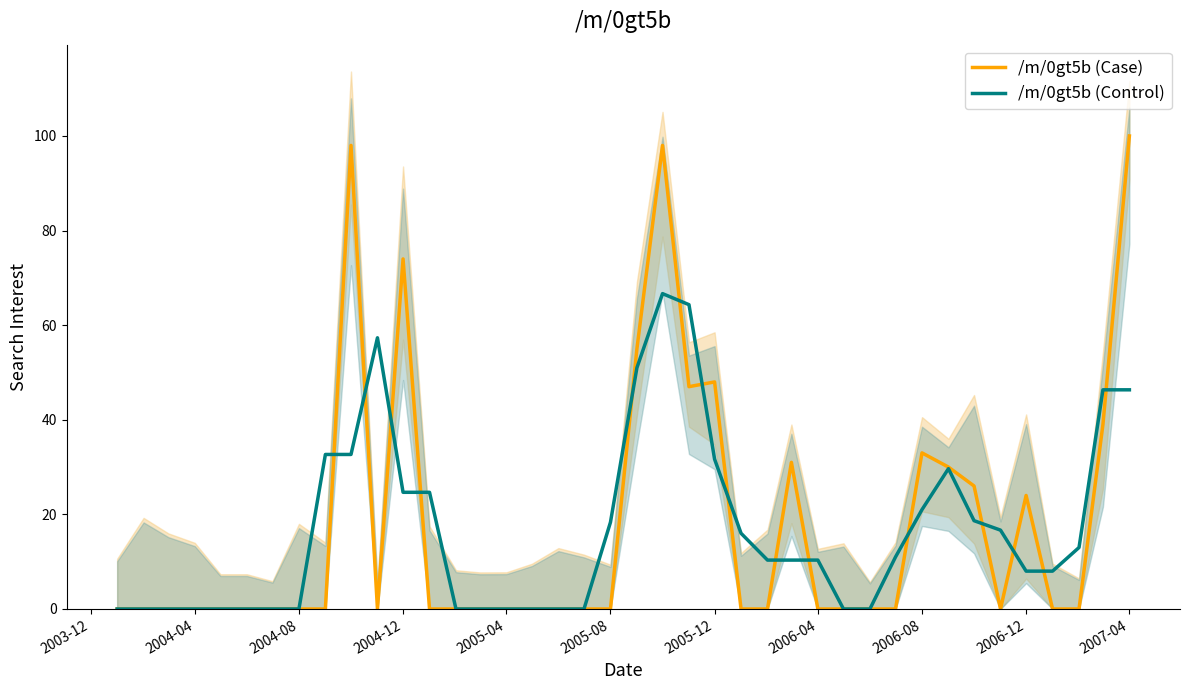

How many categories are shown in the chart?

40